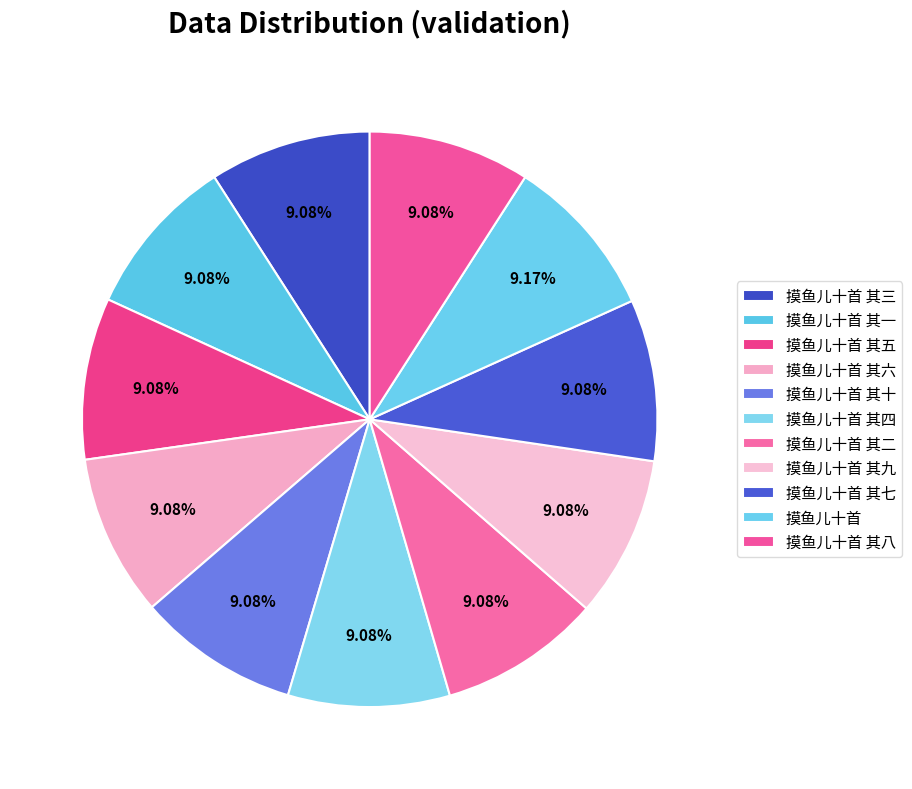

True or false: 摸鱼儿十首 其六 accounts for 1% of the total.

False